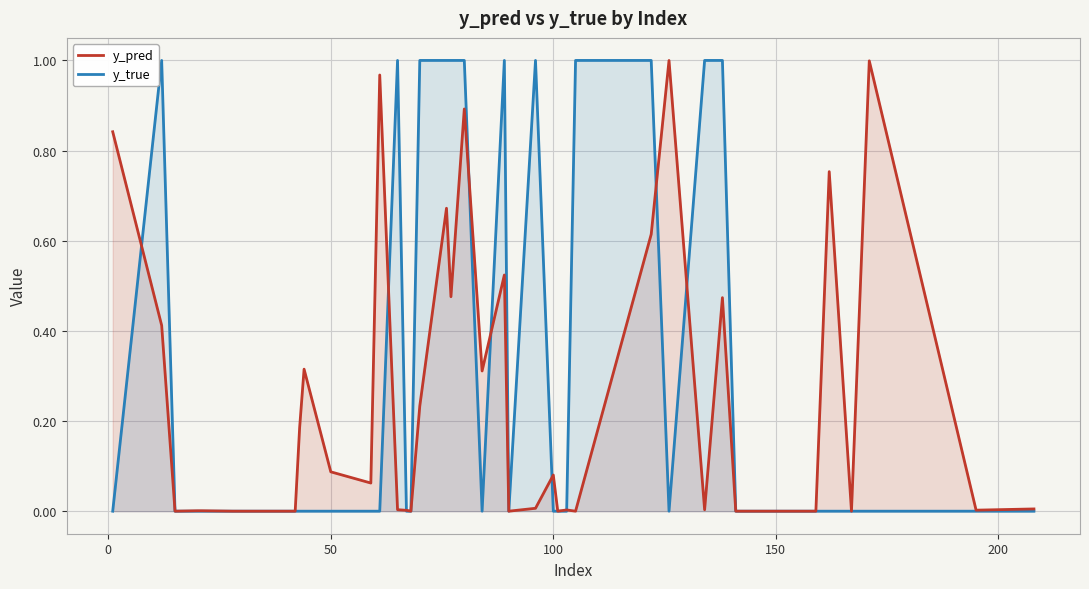

Rank the series by their average value, from highest to lowest.

y_true, y_pred